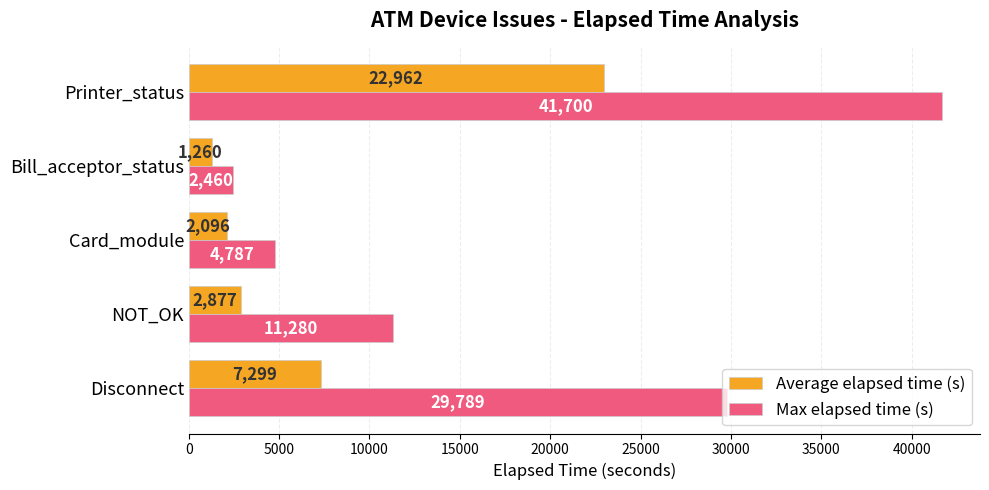

List the series in order of their peak value, lowest first.

Average elapsed time (s), Max elapsed time (s)